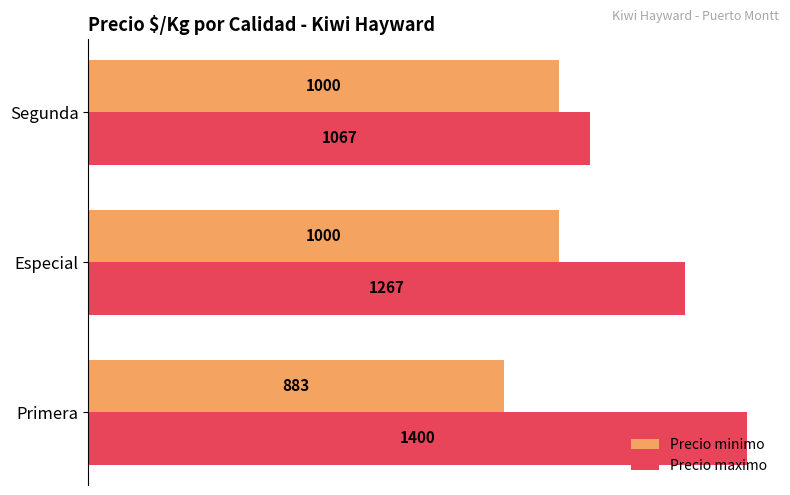

Which series has the widest spread of values?

Precio maximo